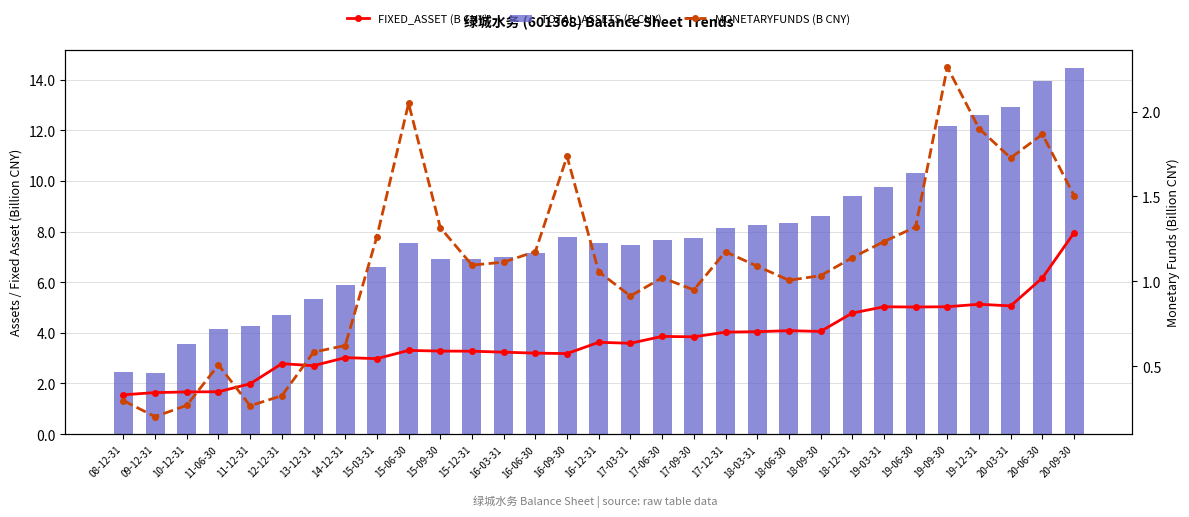

How many values in the MONETARYFUNDS (B CNY) series are below 1?

10